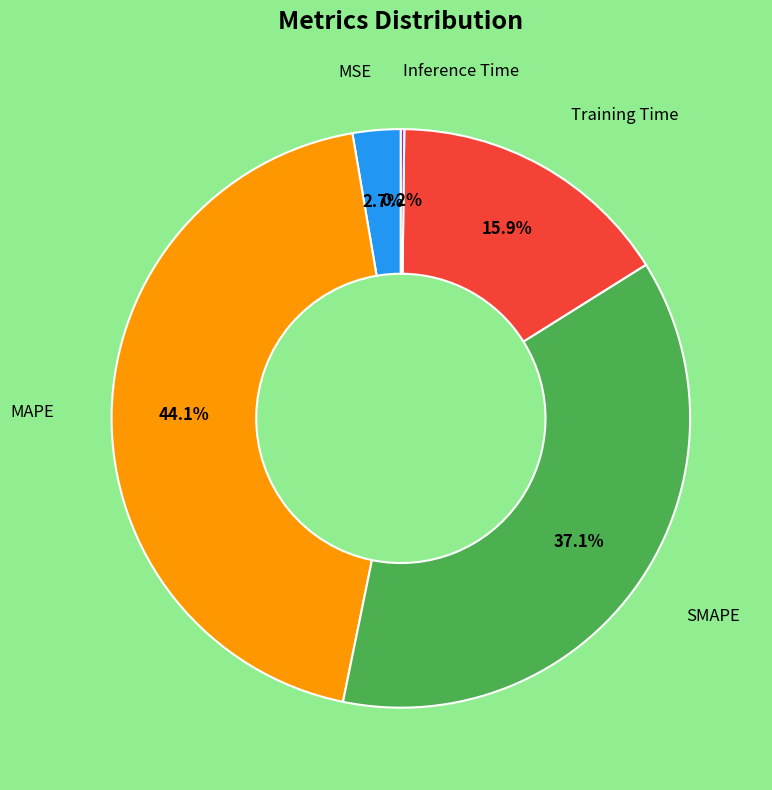

Does any single category account for the majority?

No